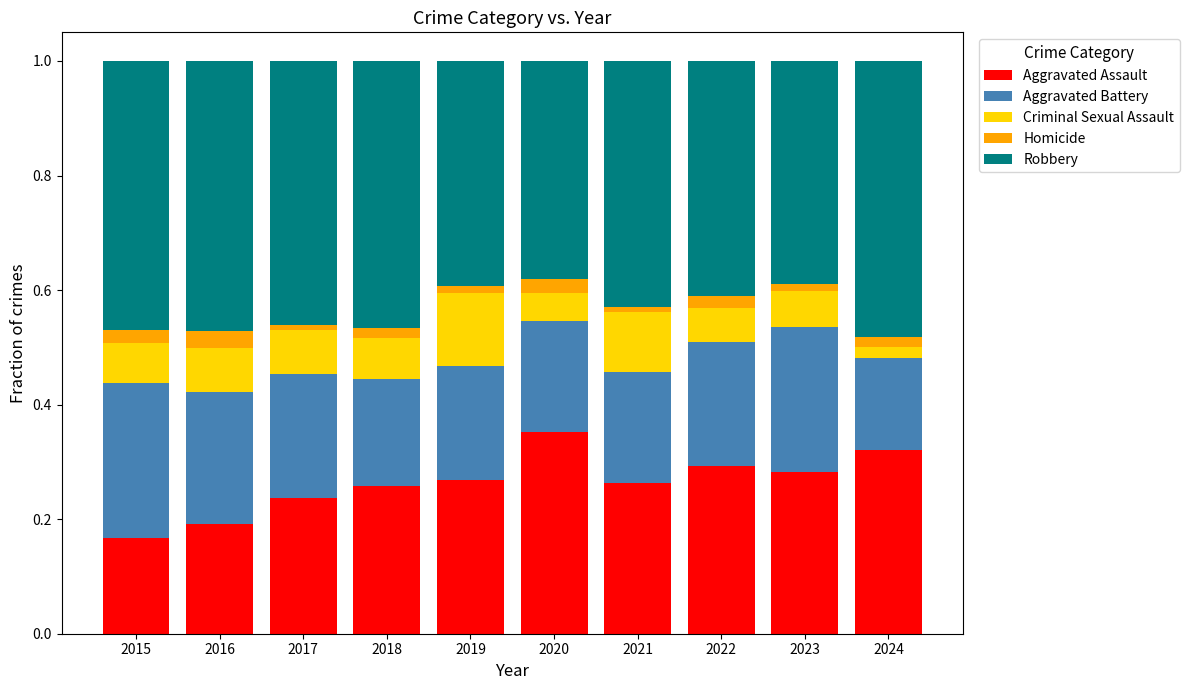

Which category has the lowest value in the Aggravated Assault series?

2015